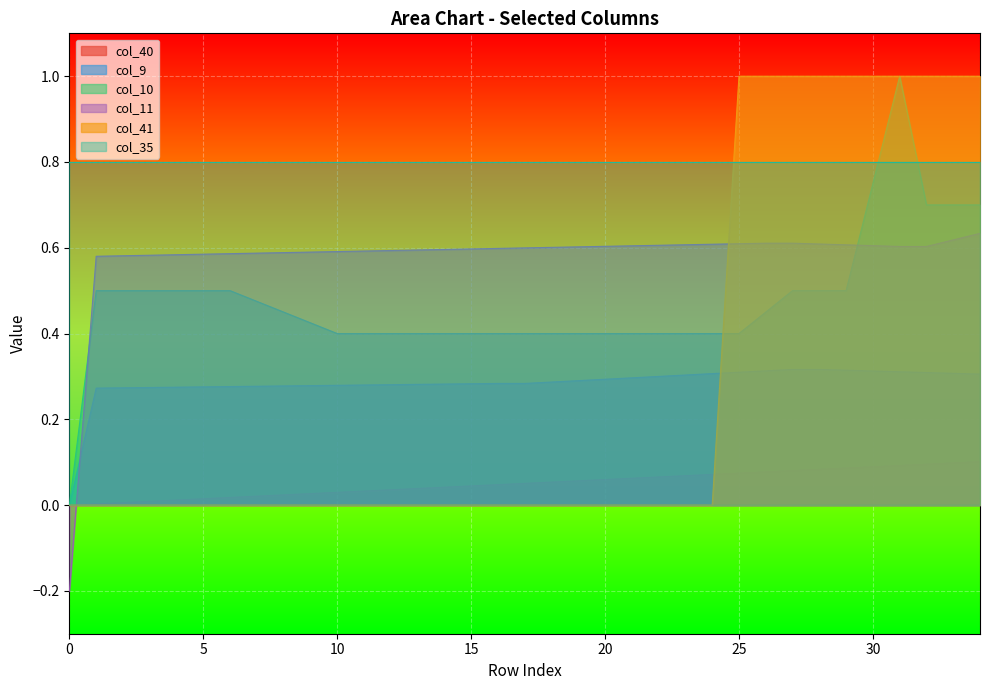

What is the difference between the maximum and minimum values in the col_9 series?

0.3